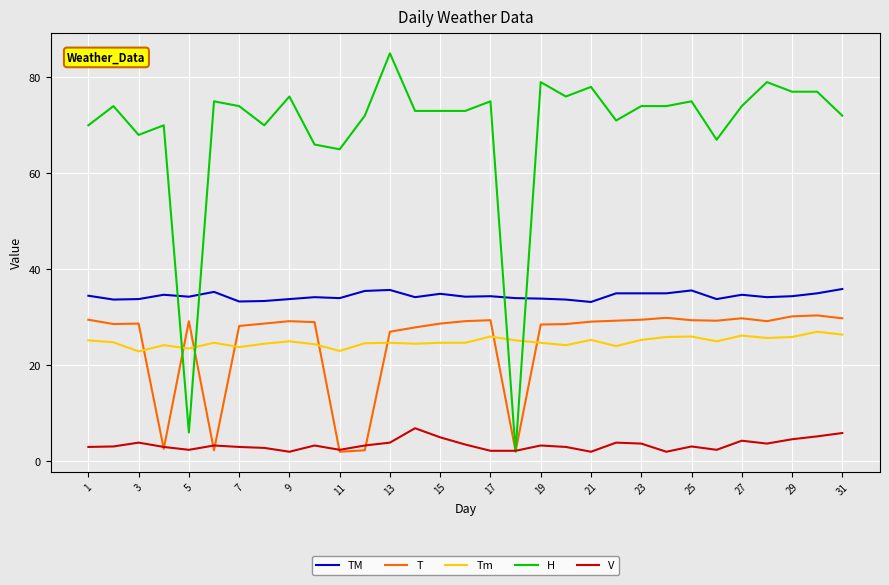

What is the lowest value of the Tm series?

22.9